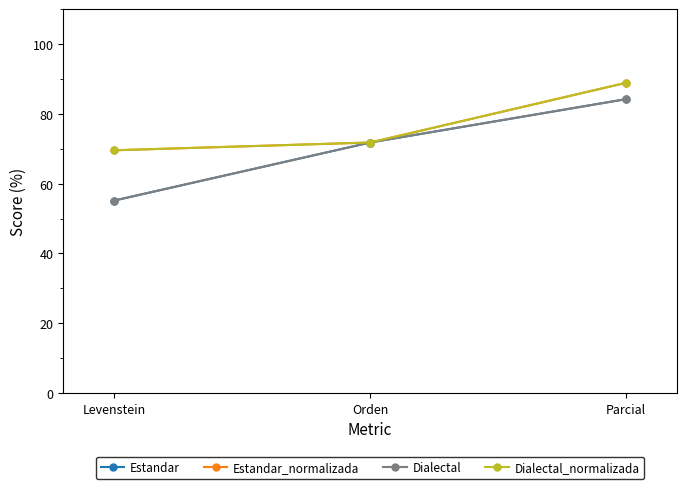

Rank the series by their maximum value, from highest to lowest.

Estandar_normalizada, Dialectal_normalizada, Estandar, Dialectal